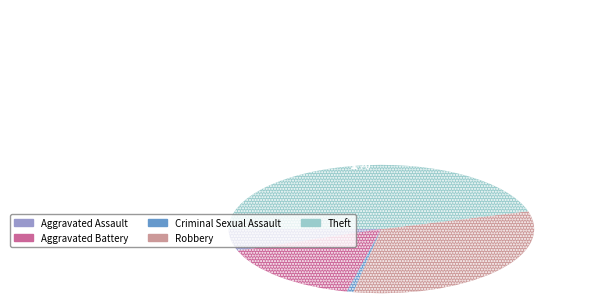

The Robbery slice represents 27% of the pie. True or false?

False